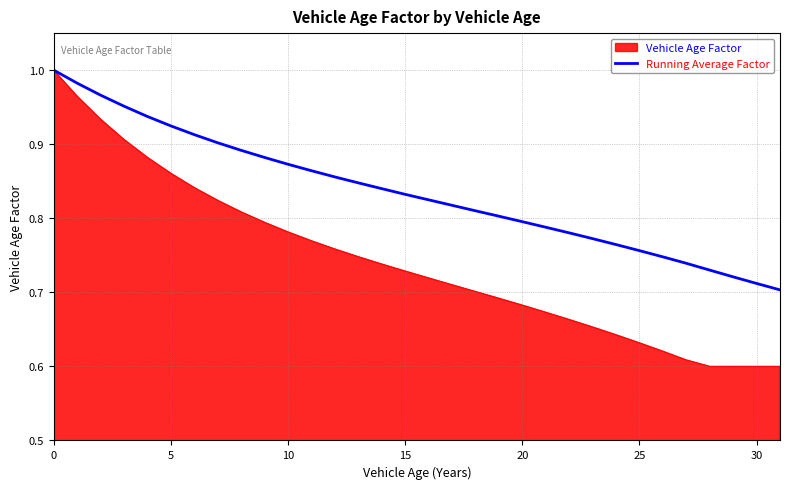

List the series in order of their overall mean, highest first.

Running Average Factor, Vehicle Age Factor